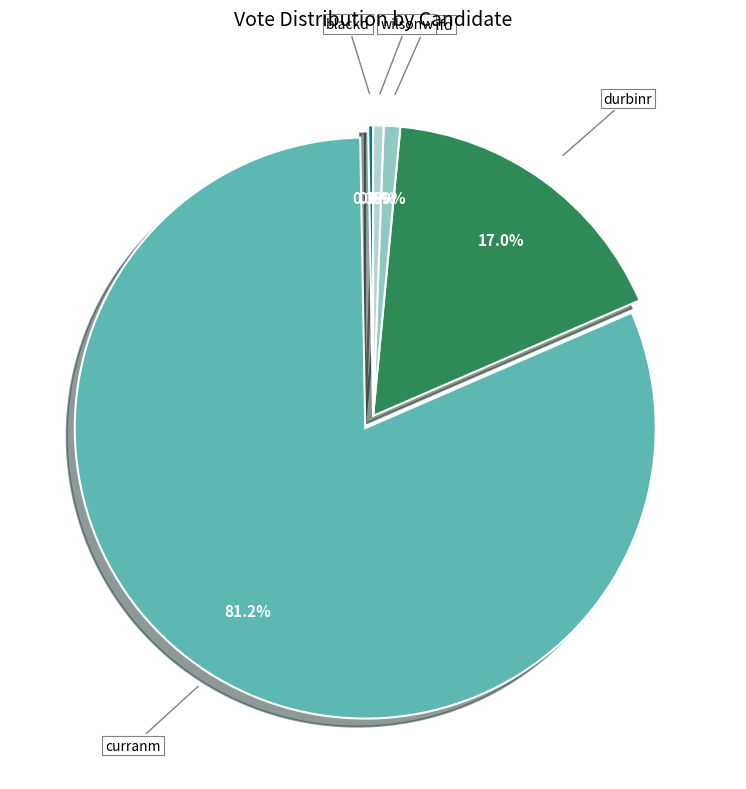

Is there a majority slice in this chart?

Yes